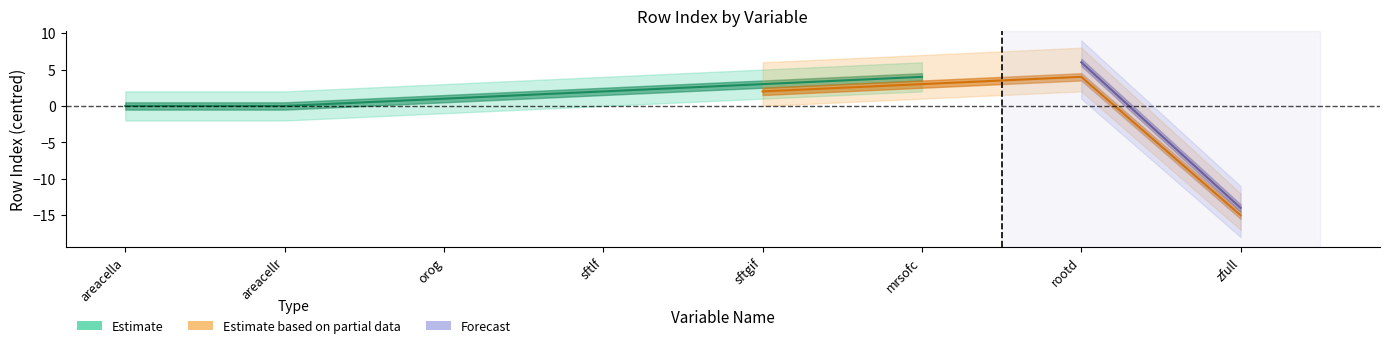

Between orog and rootd, which series saw the biggest shift?

Estimate